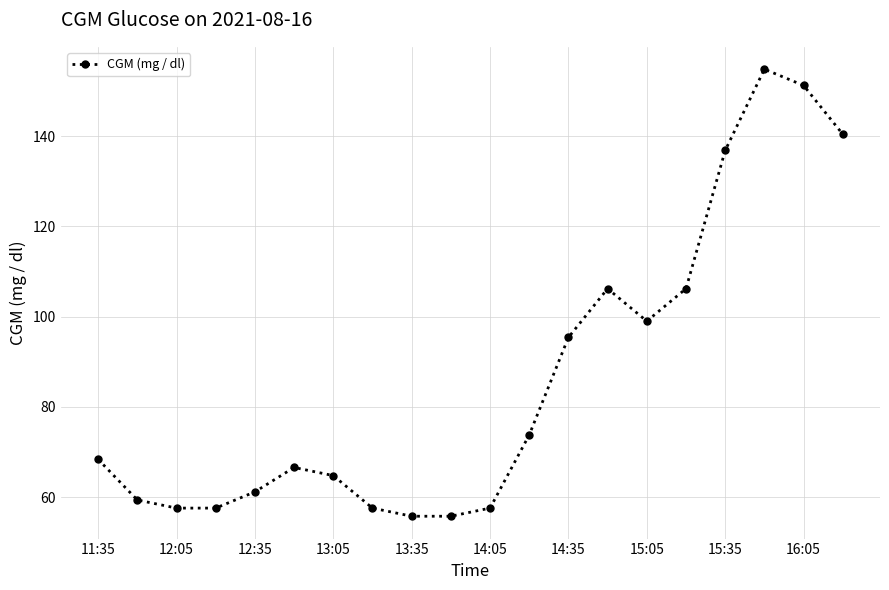

True or false: there are more than 1 points higher than both neighbors.

True